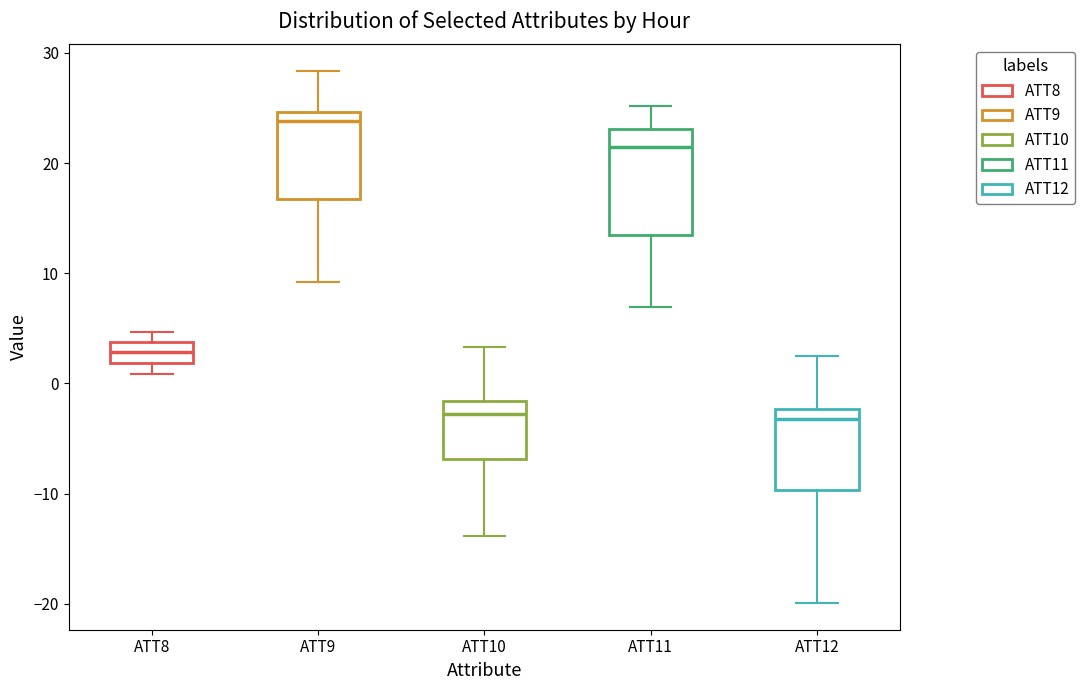

Where does the upper whisker of the box for ATT11 end on the y-axis? The values are not printed on the chart, so give them approximately, as read against the axis.

25